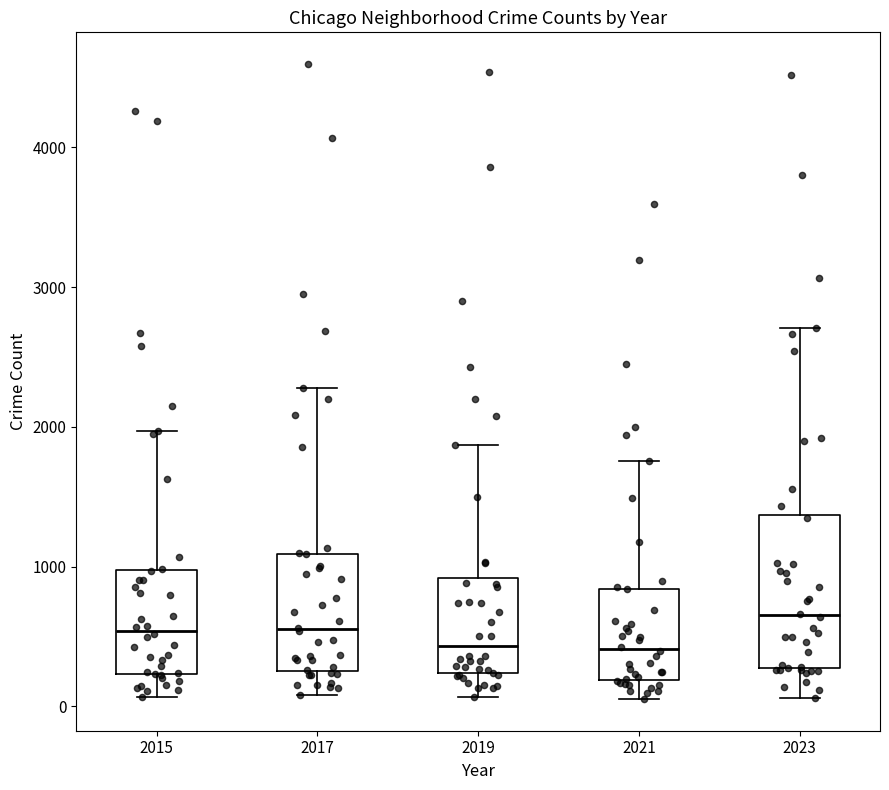

Which box has the highest median line?

2023